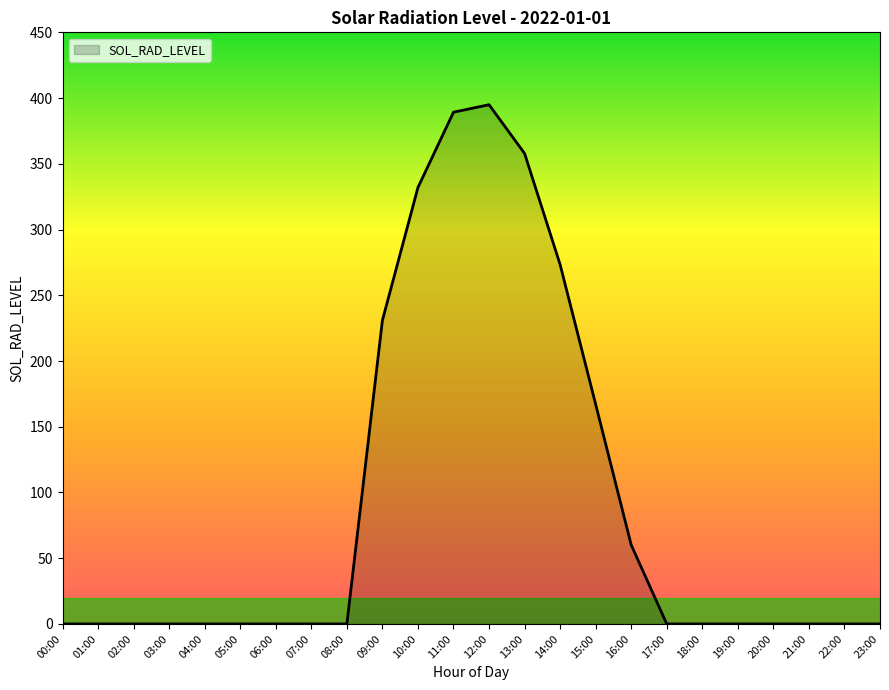

Is it true that the value at 10:00 is 332.0?

True